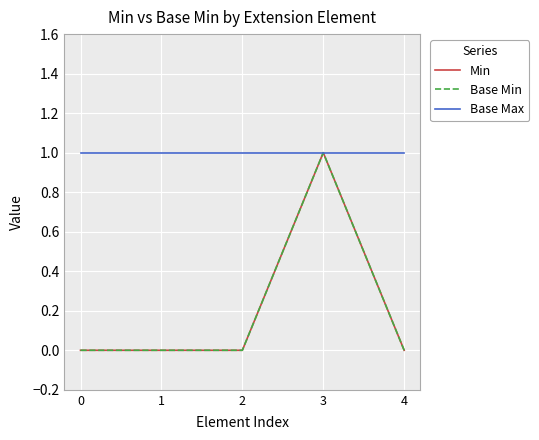

Is the value of Min at 2 greater than the value of Base Max at 0?

No